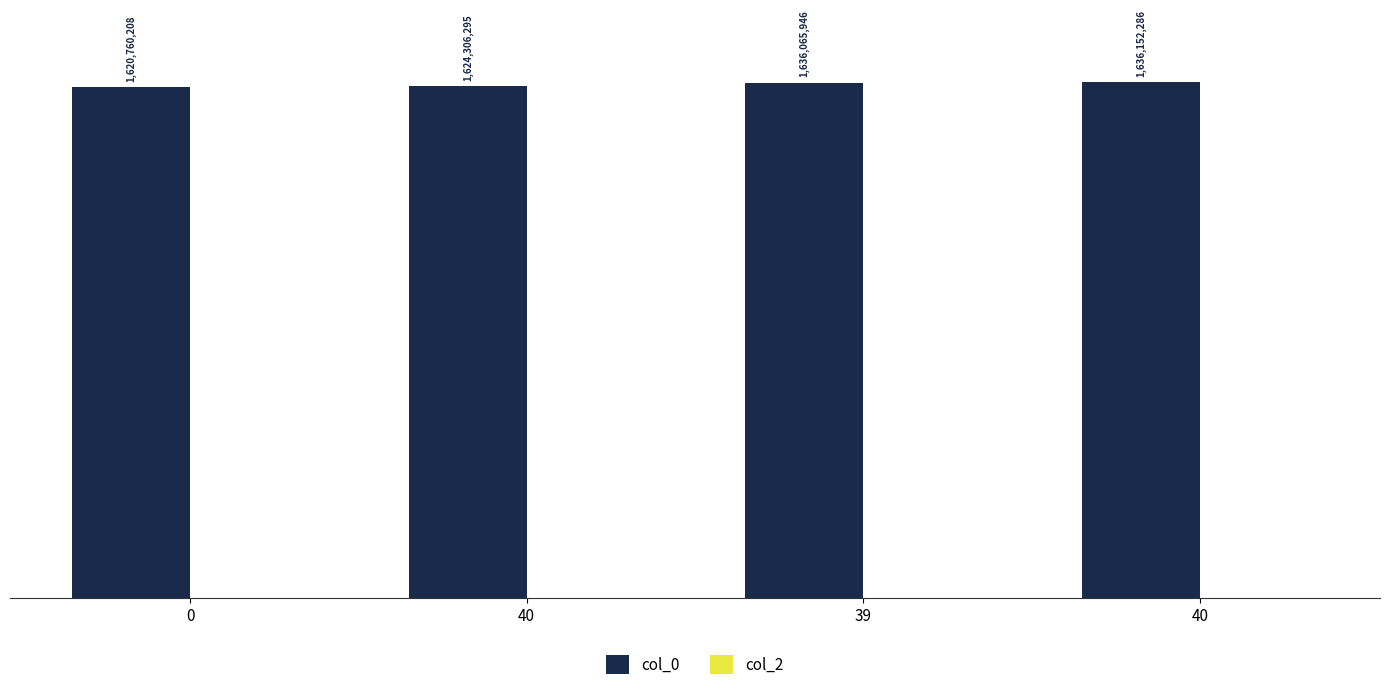

Does the chart contain any negative values?

No